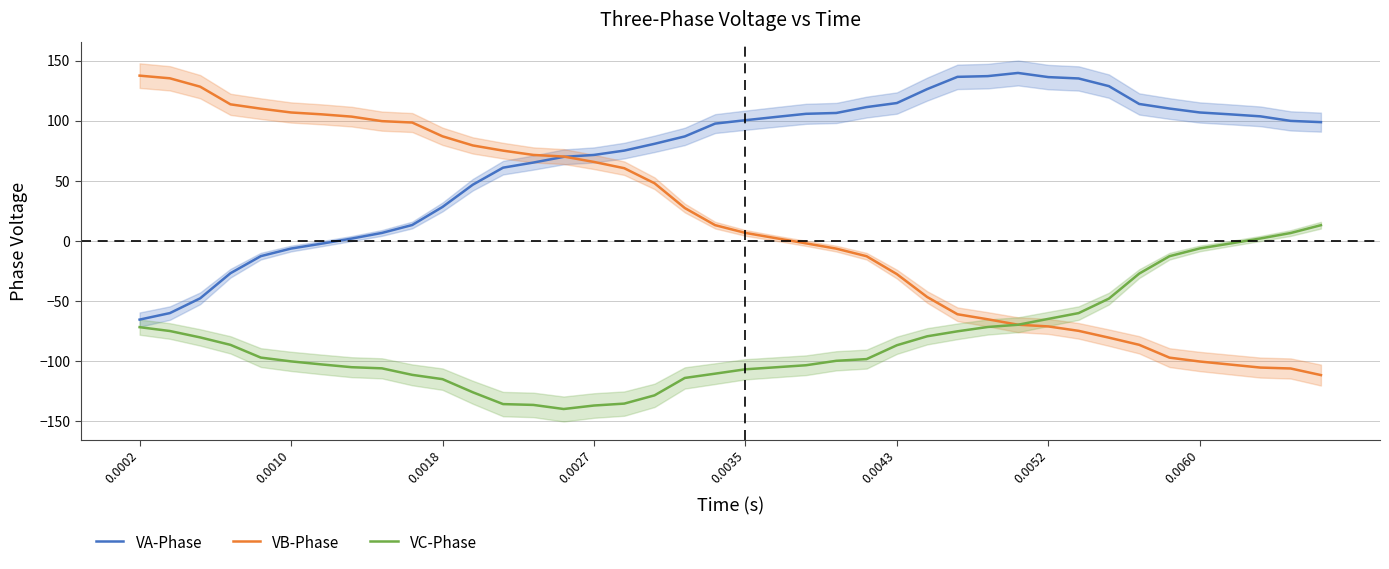

What is the lowest value of the VB-Phase series?

-111.9